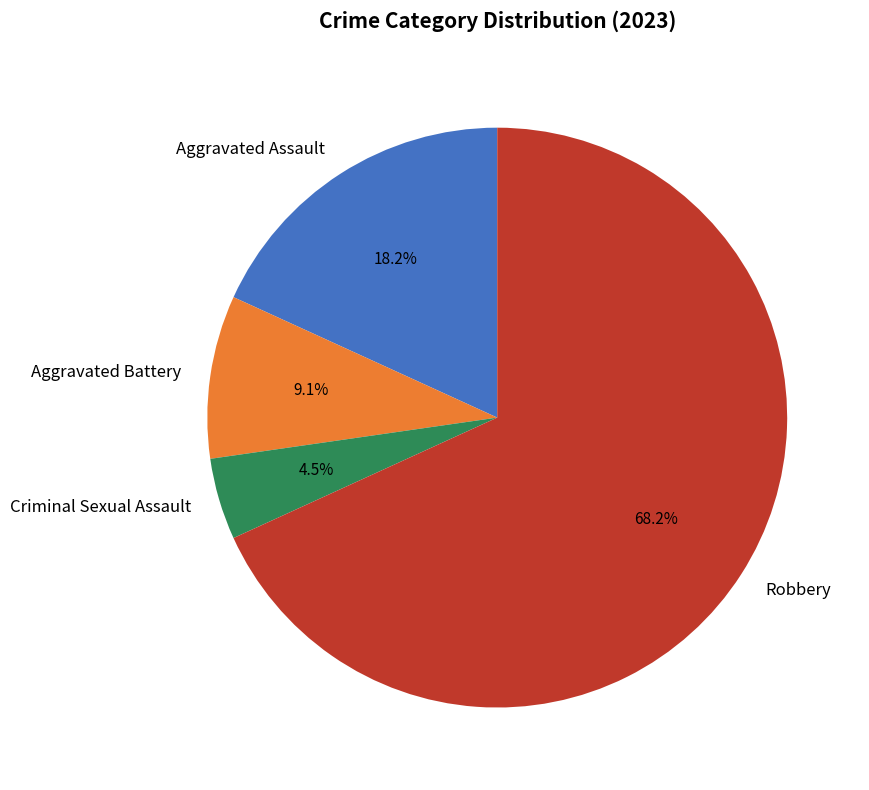

Which category has the smallest portion of the pie?

Criminal Sexual Assault